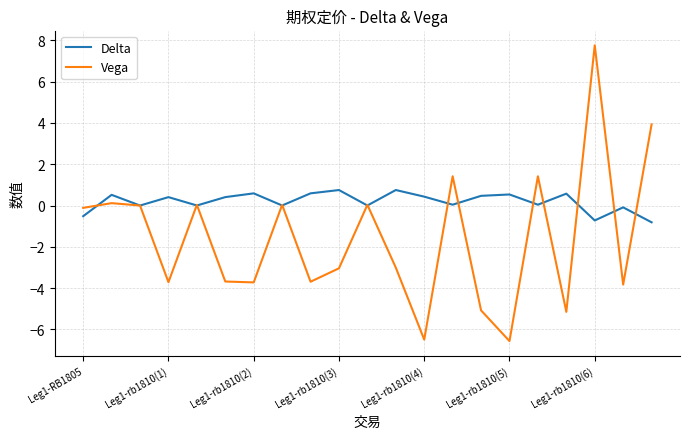

Rank the series by their maximum value, from highest to lowest.

Vega, Delta